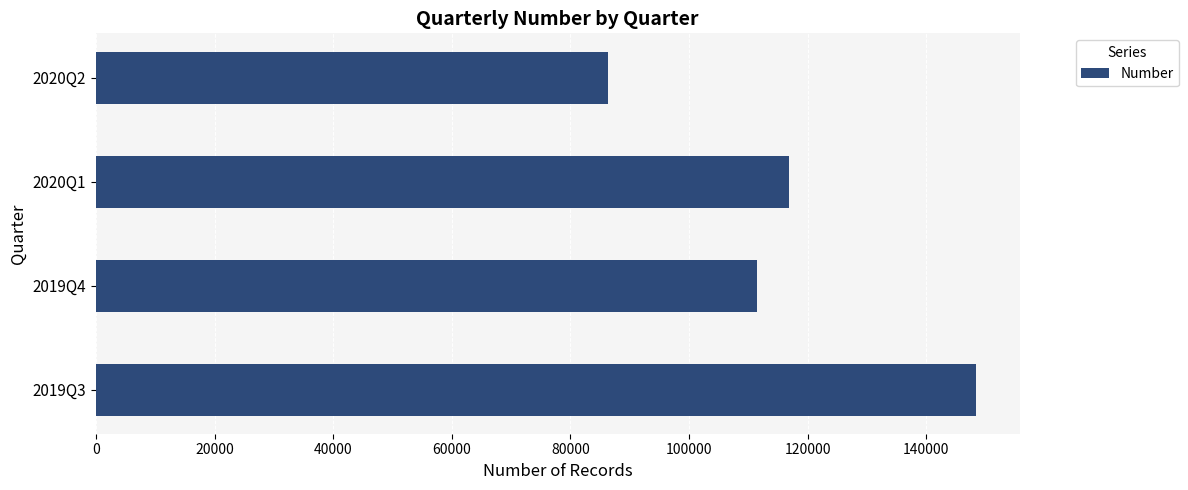

Which label corresponds to the smallest value in the chart?

2020Q2